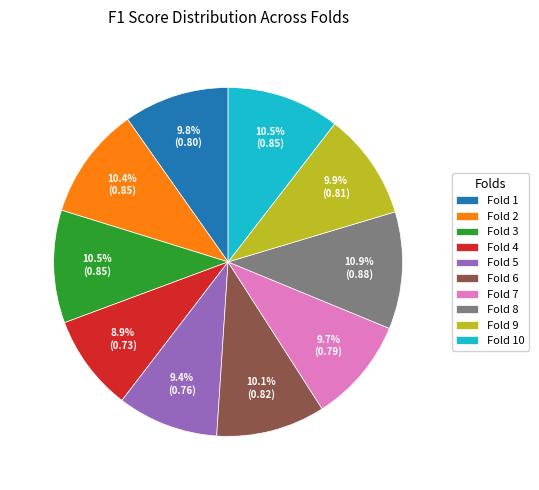

Is there any slice that represents more than half of the pie?

No